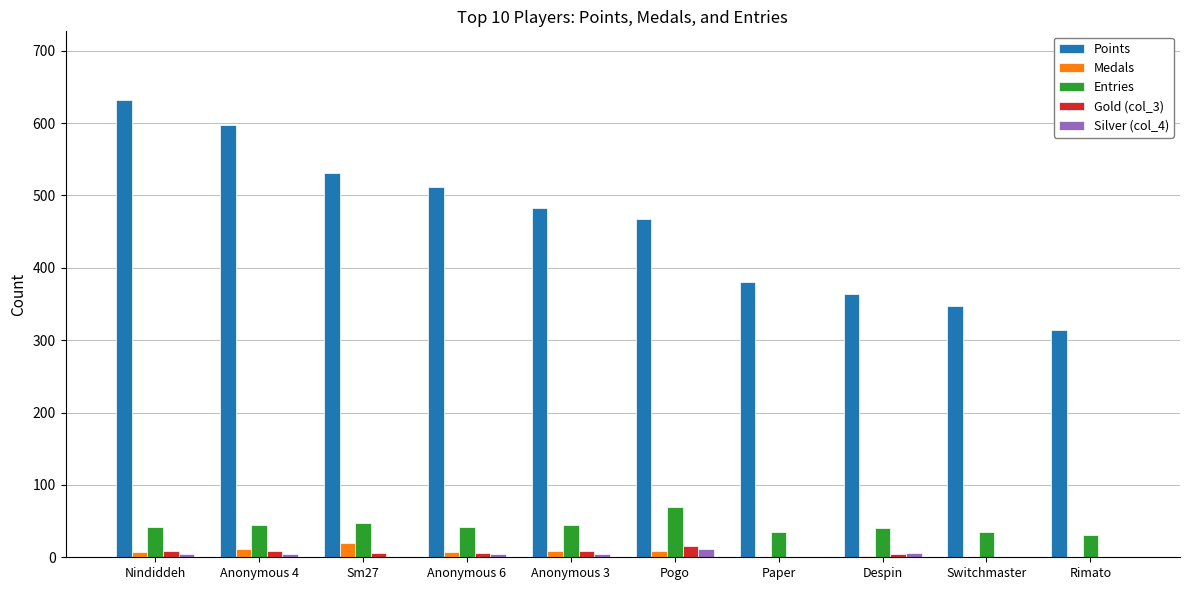

Does the chart contain stacked bars?

No